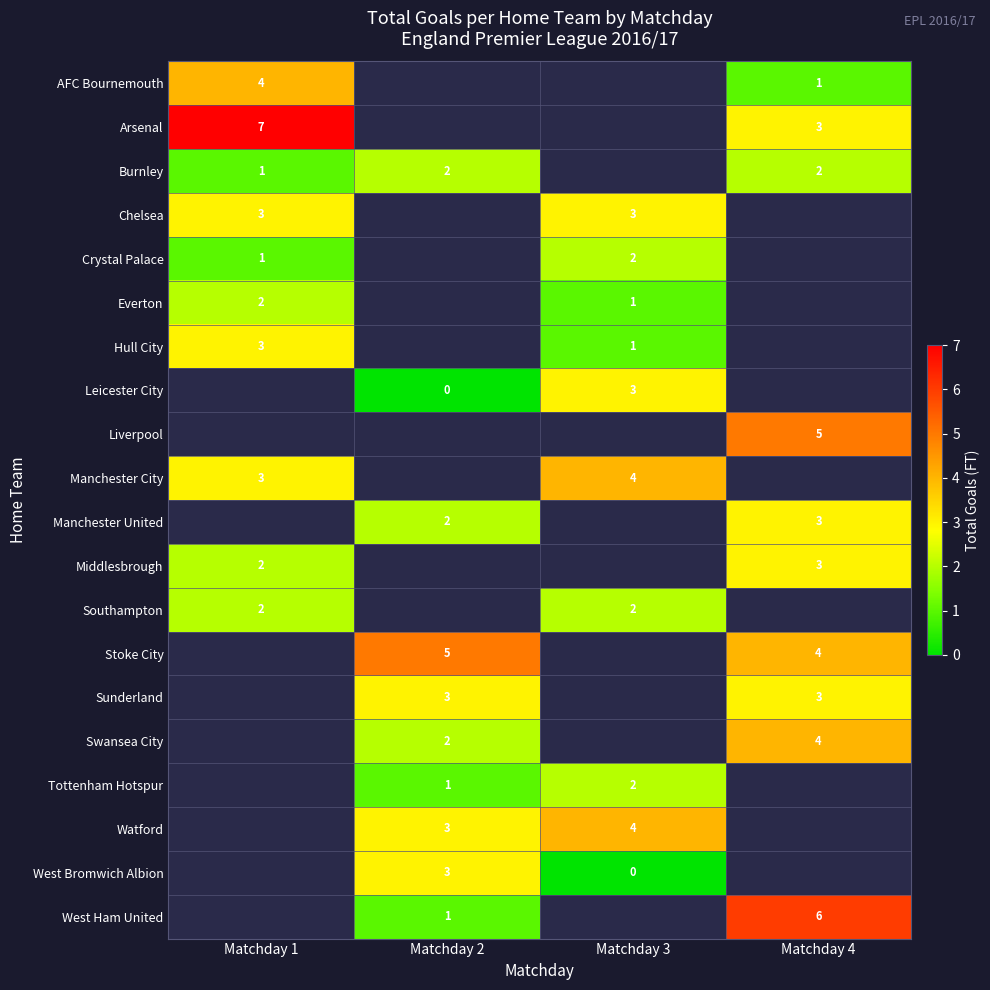

What is the sum of the Watford values at Matchday 2 and Matchday 3?

7